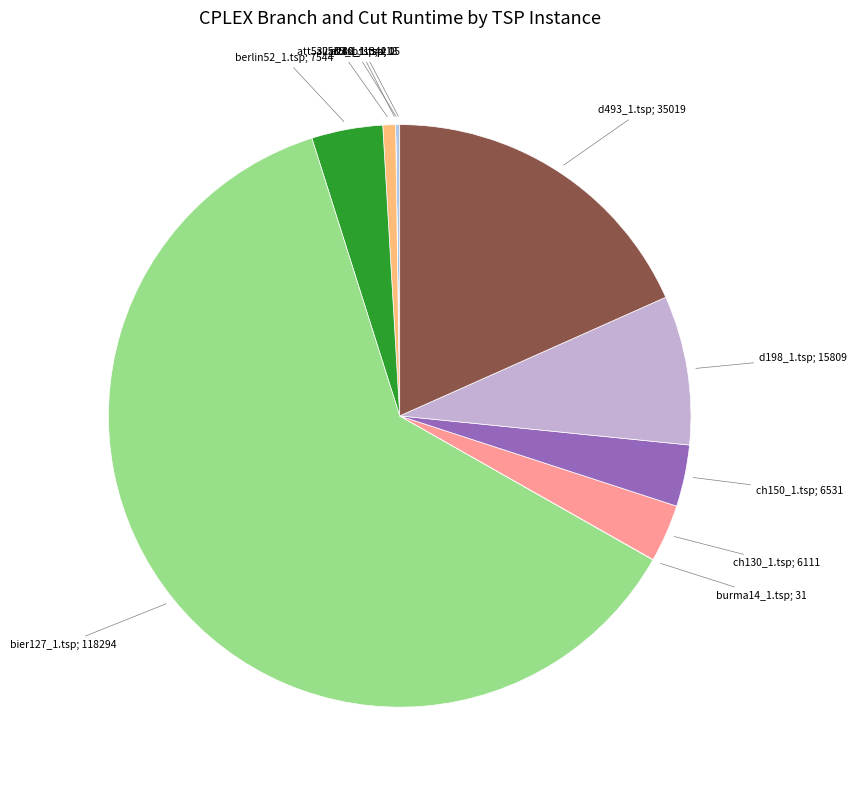

Which slice is the largest?

bier127_1.tsp